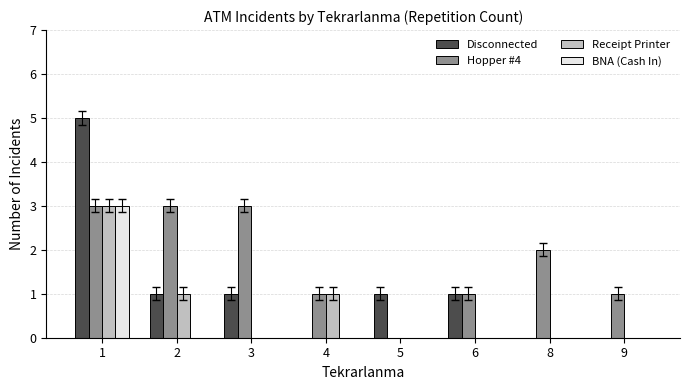

Reading right to left, transcribe all the data shown in this chart.

Disconnected: 0	0	1	1	0	1	1	5
Hopper #4: 1	2	1	0	1	3	3	3
Receipt Printer: 0	0	0	0	1	0	1	3
BNA (Cash In): 0	0	0	0	0	0	0	3